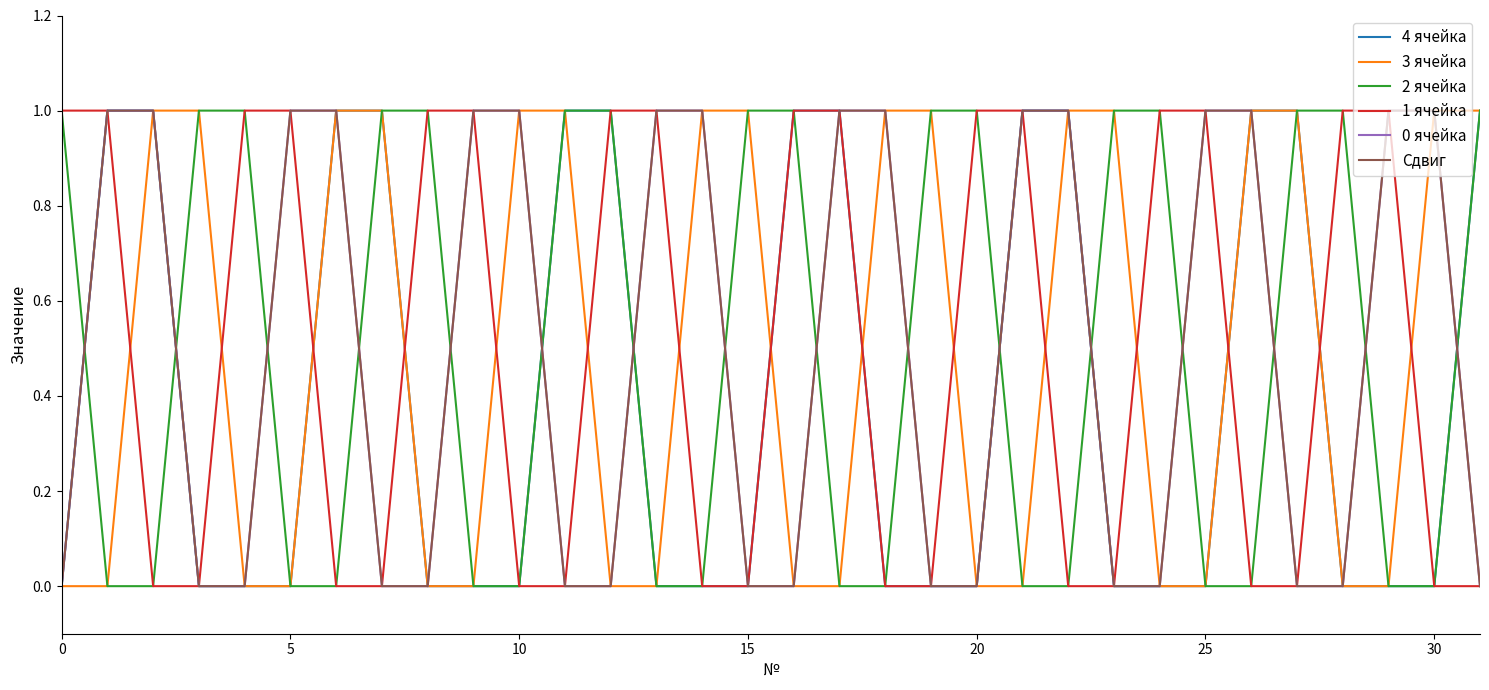

Does the chart display data point markers on the line(s)?

No